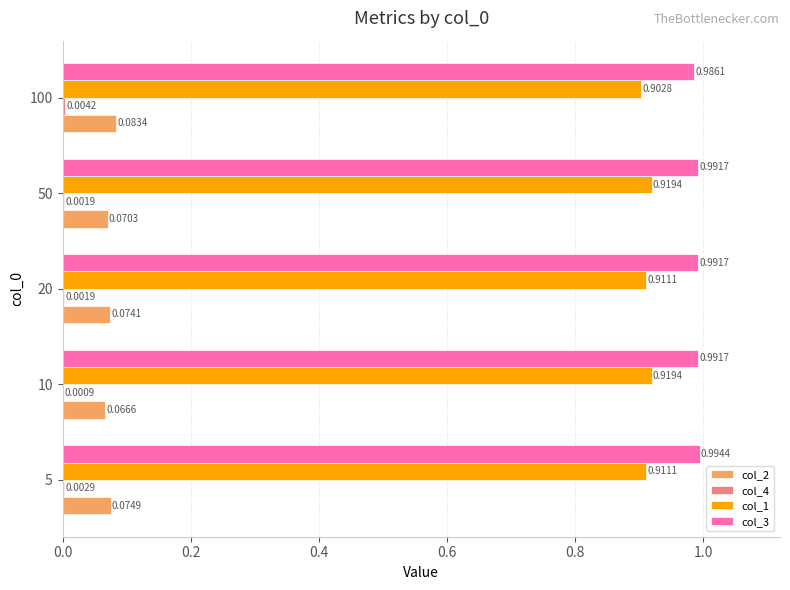

At which category is the sum across all series the highest?

5